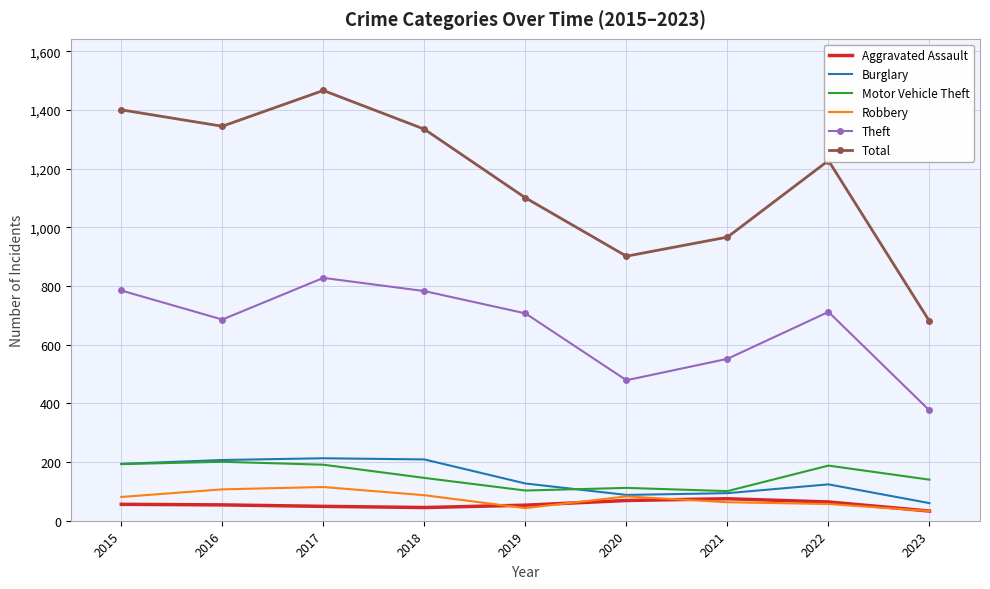

What is the minimum value for Aggravated Assault?

33